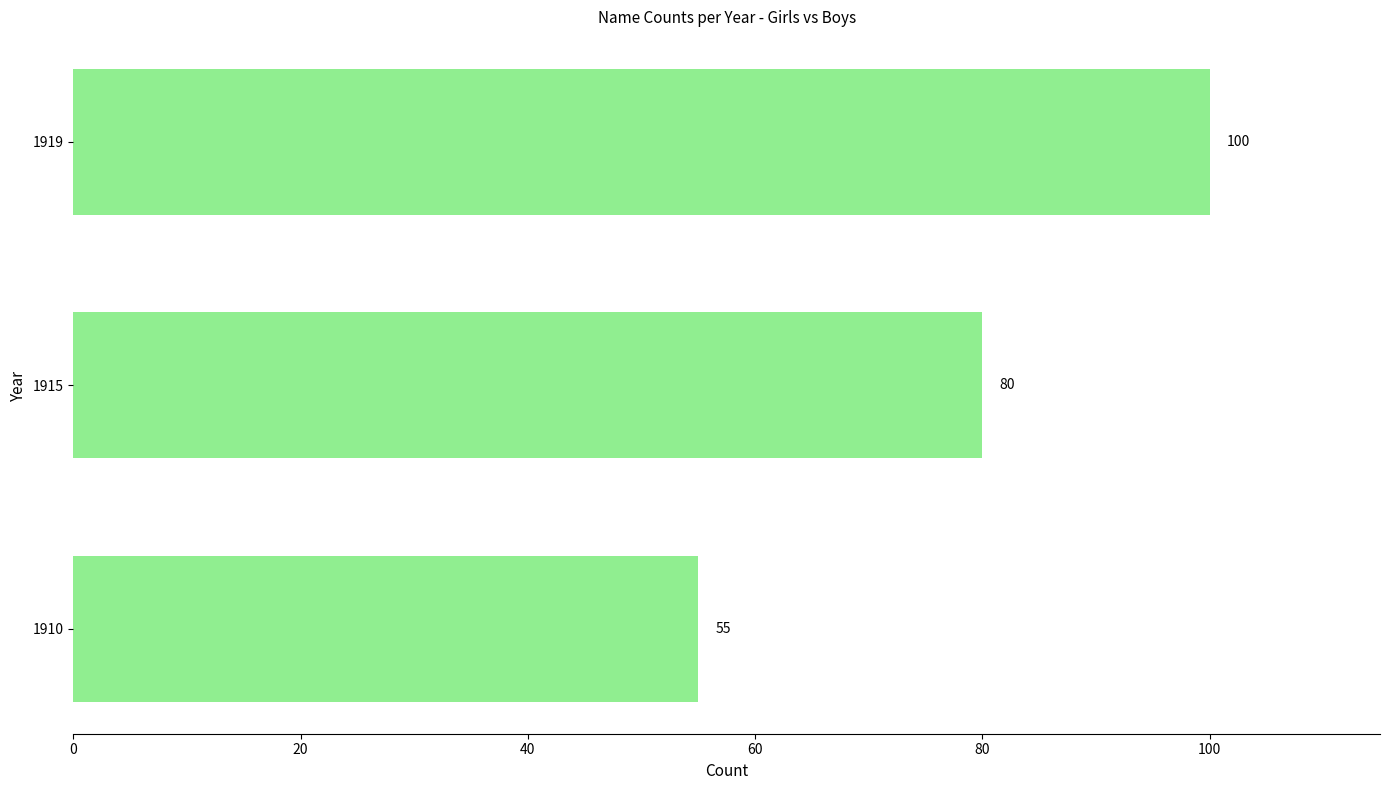

List the labels in order of value, largest first.

1919, 1915, 1910